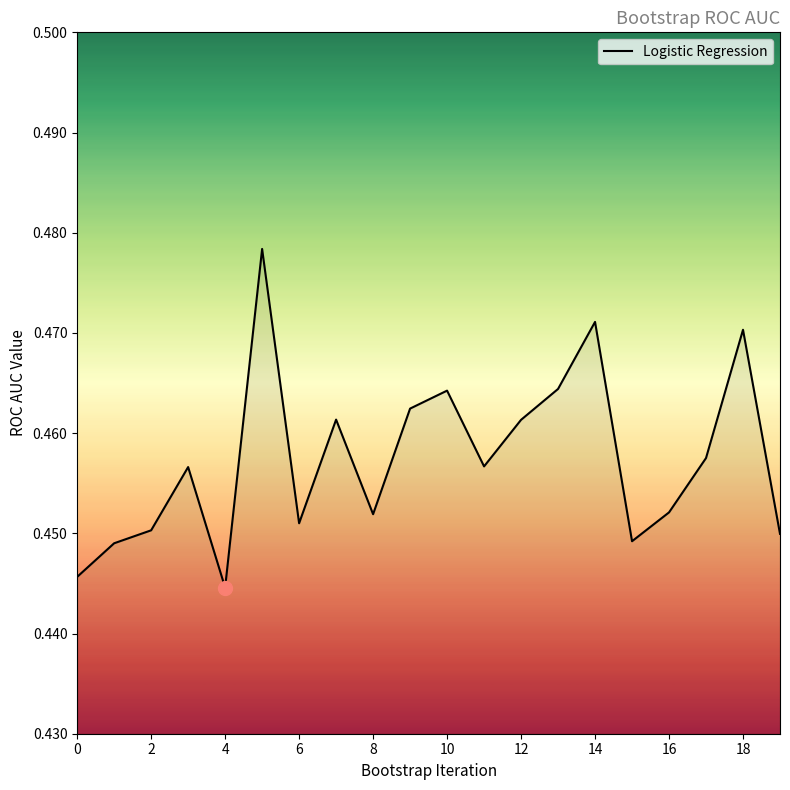

Between 18 and 2, which is larger?

18